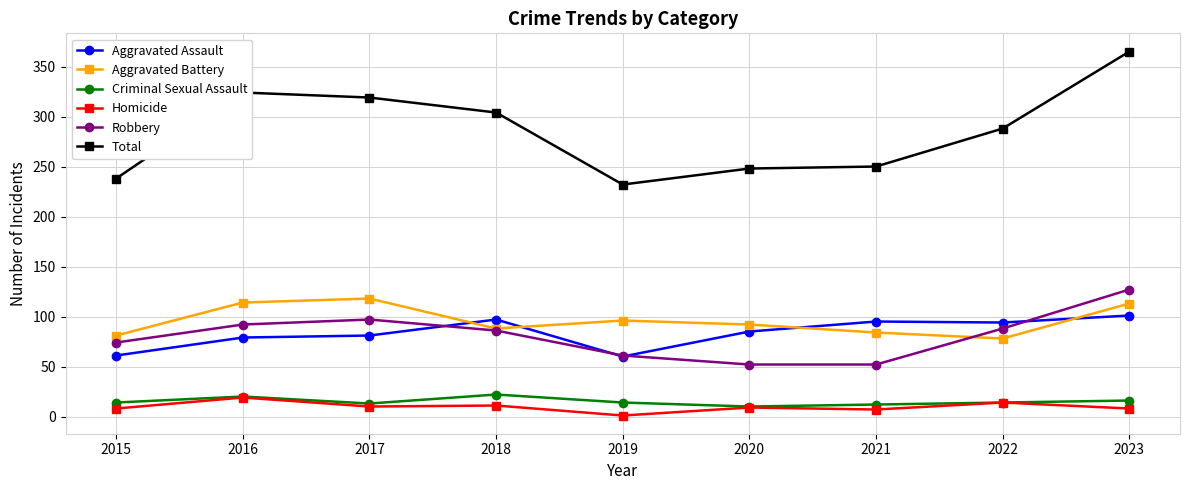

What is the value of the Homicide point at the 4th from the left?

11